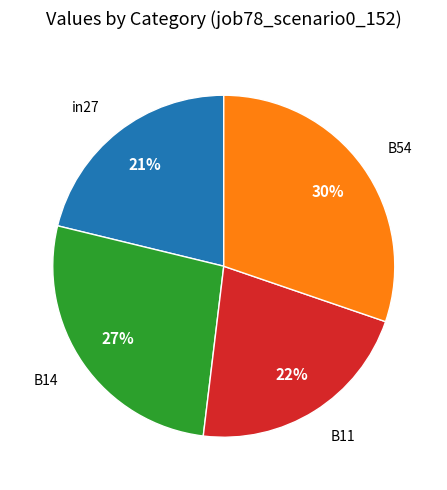

To the nearest percent, what portion does in27 represent?

21%